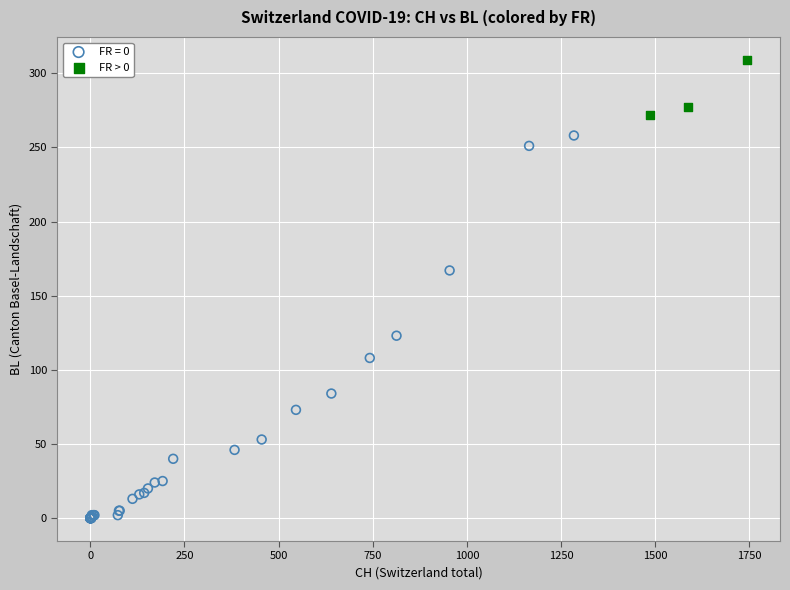

Which series has the widest spread of Y values?

FR = 0